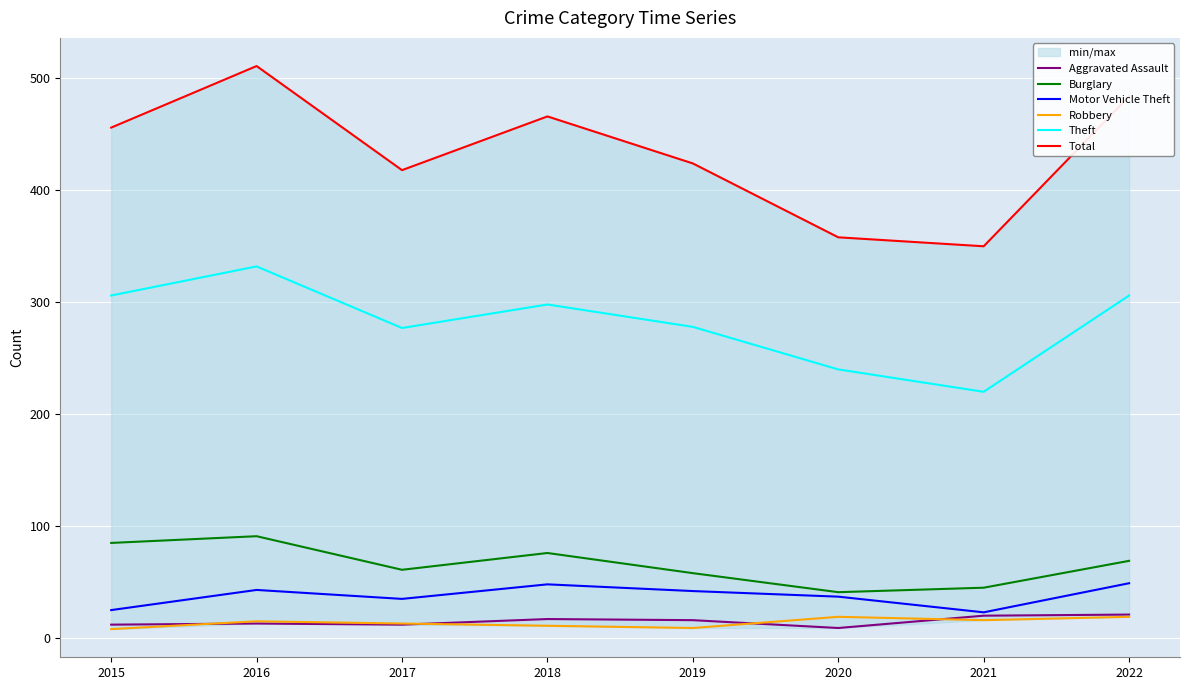

Which has a higher value, 2020 or 2021?

2021